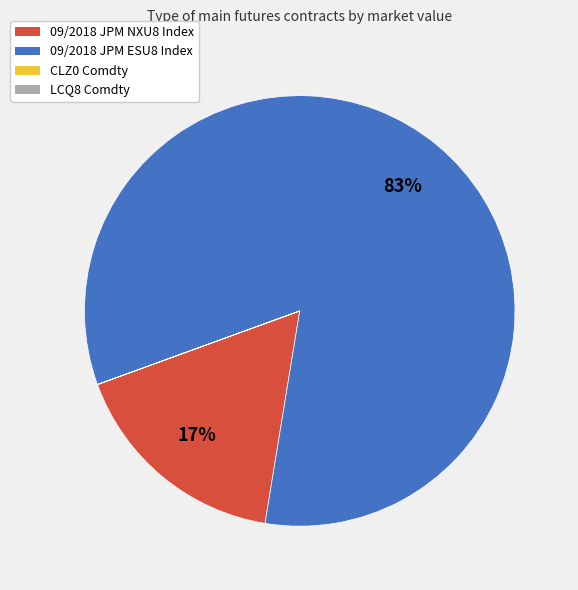

Do 09/2018 JPM ESU8 Index and 09/2018 JPM NXU8 Index together represent more than half of the pie?

Yes